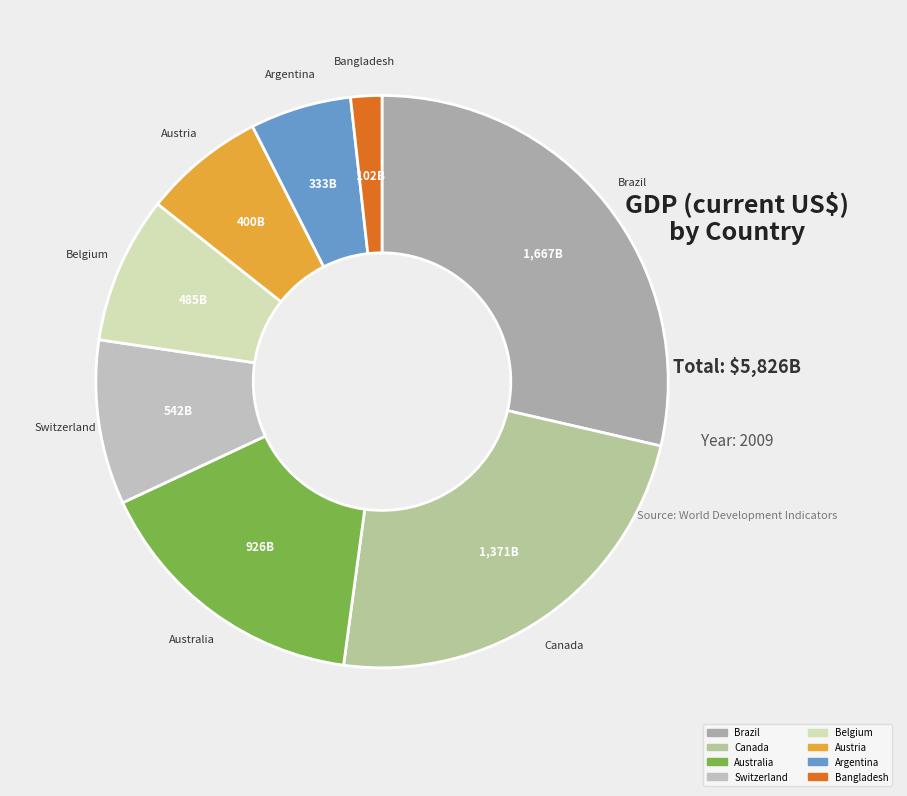

True or false: Australia accounts for 16% of the total.

True